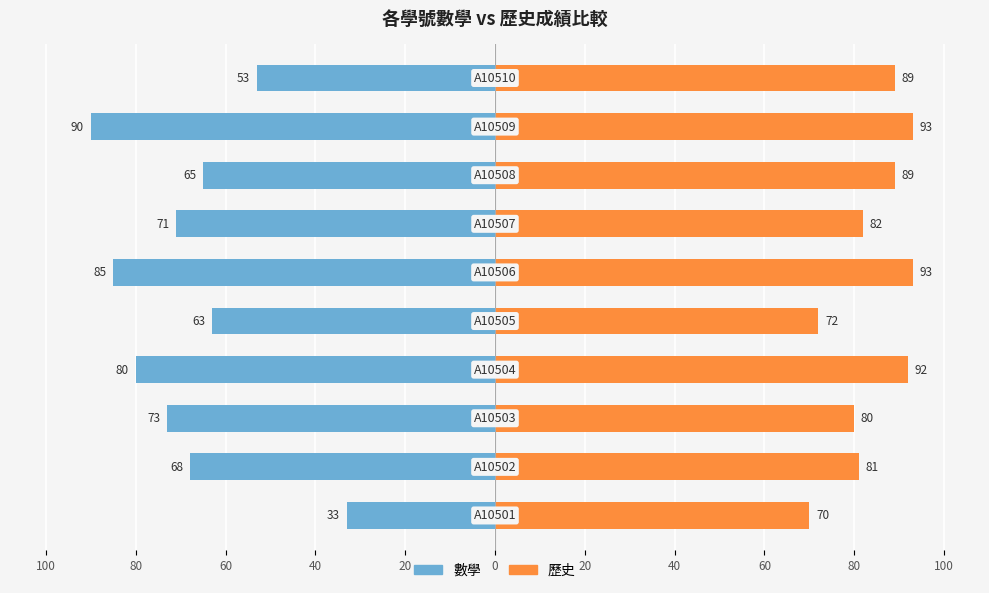

At how many categories does at least one series exceed 23?

10